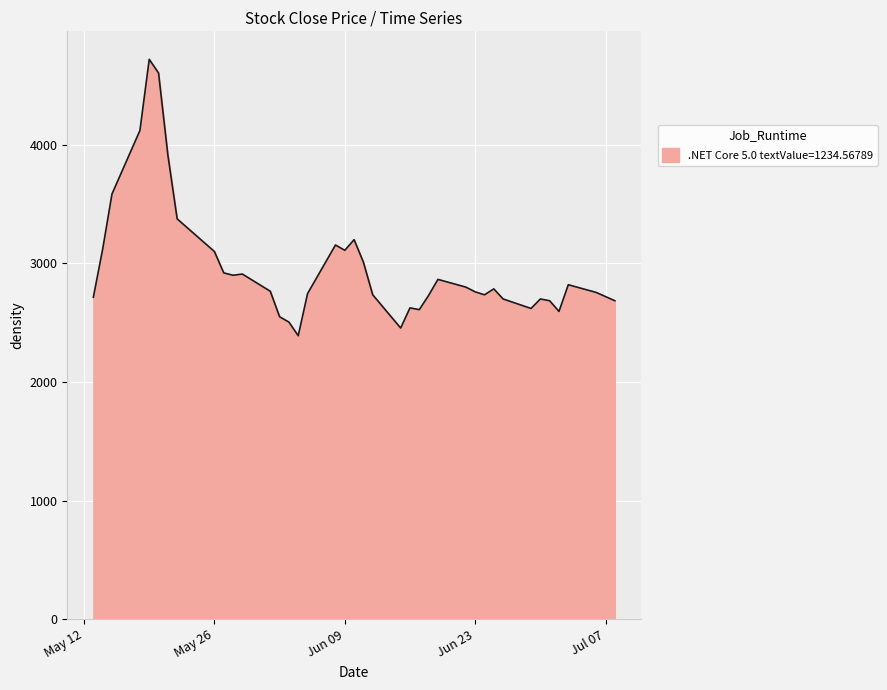

Does the chart display data point markers on the line(s)?

No